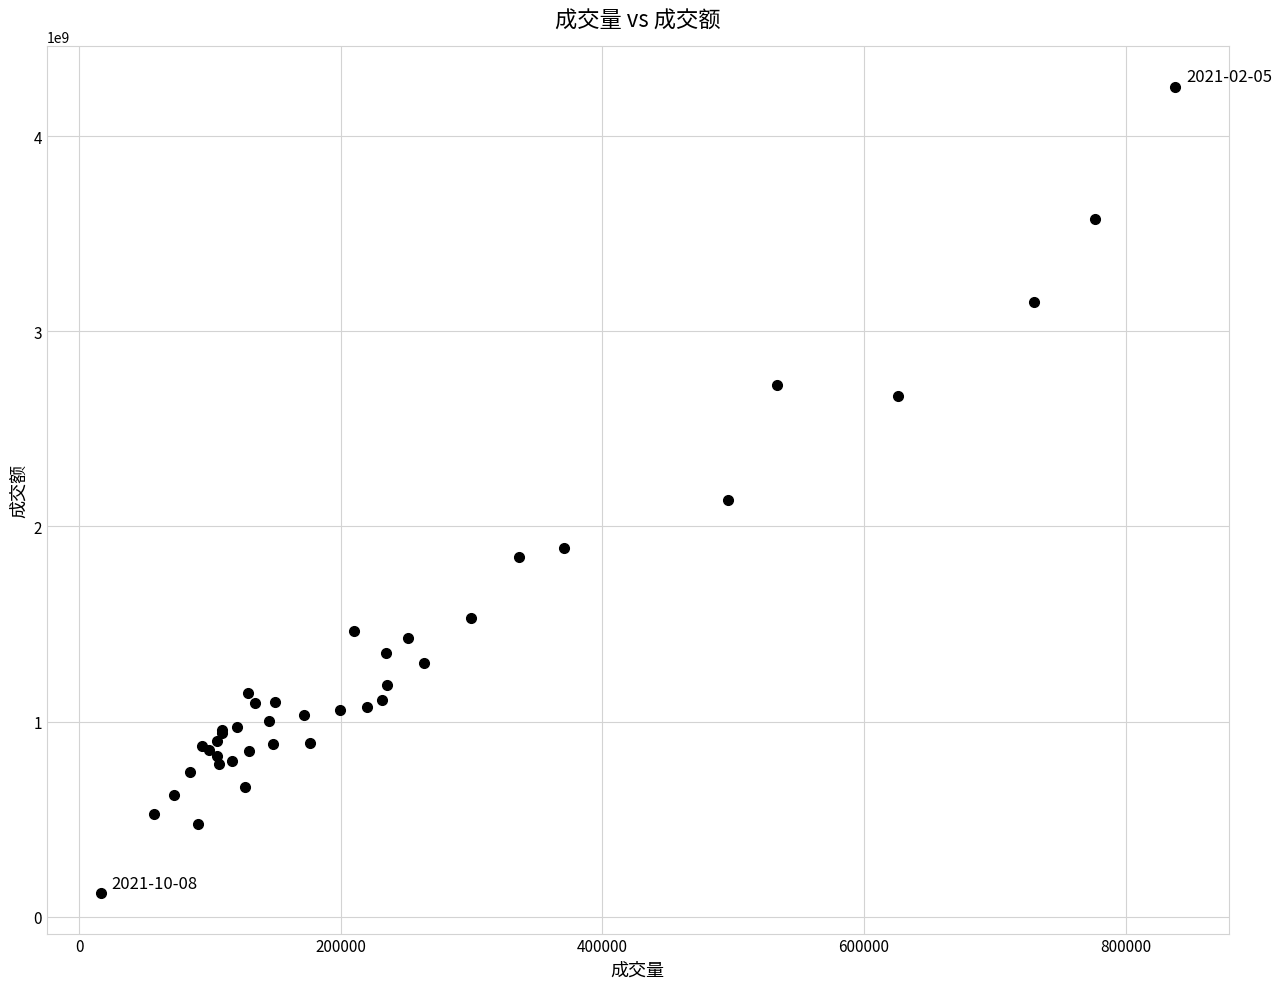

What Y value in the scatter plot is closest to 2186788527?

2133719104